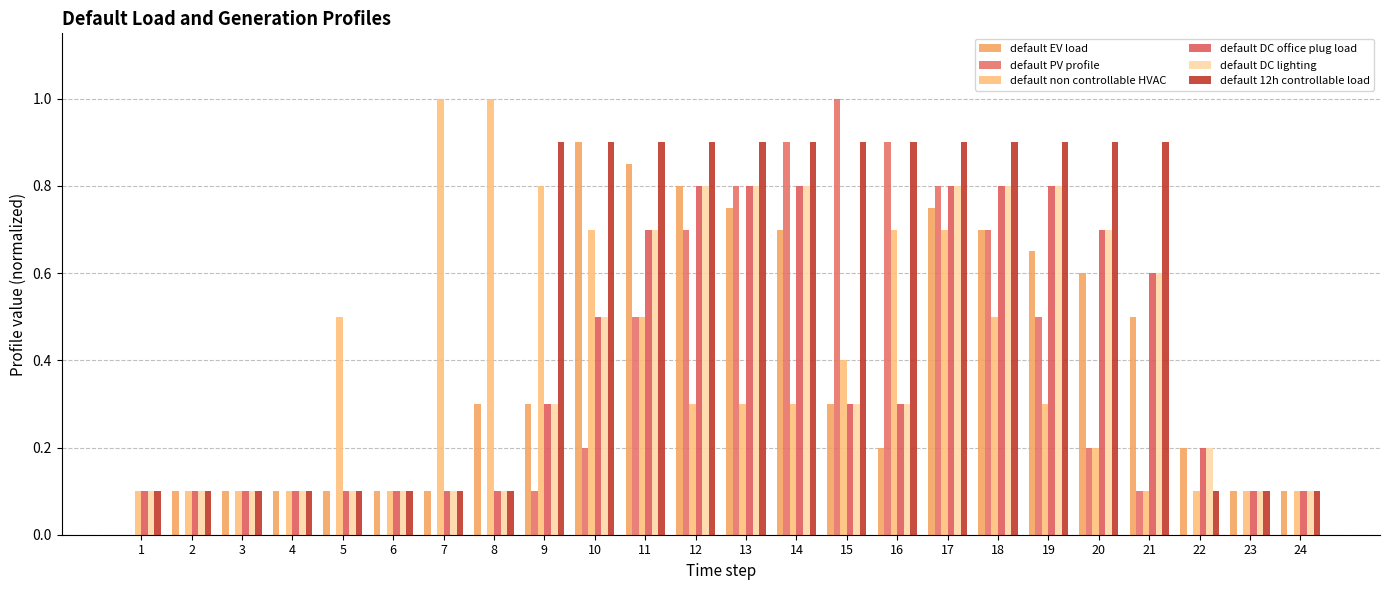

Reading left to right, what are all the values shown in this chart?

default EV load: 0.0	0.1	0.1	0.1	0.1	0.1	0.1	0.3	0.3	0.9	0.8	0.8	0.8	0.7	0.3	0.2	0.8	0.7	0.7	0.6	0.5	0.2	0.1	0.1
default PV profile: 0.0	0.0	0.0	0.0	0.0	0.0	0.0	0.0	0.1	0.2	0.5	0.7	0.8	0.9	1.0	0.9	0.8	0.7	0.5	0.2	0.1	0.0	0.0	0.0
default non controllable HVAC: 0.1	0.1	0.1	0.1	0.5	0.1	1.0	1.0	0.8	0.7	0.5	0.3	0.3	0.3	0.4	0.7	0.7	0.5	0.3	0.2	0.1	0.1	0.1	0.1
default DC office plug load: 0.1	0.1	0.1	0.1	0.1	0.1	0.1	0.1	0.3	0.5	0.7	0.8	0.8	0.8	0.3	0.3	0.8	0.8	0.8	0.7	0.6	0.2	0.1	0.1
default DC lighting: 0.1	0.1	0.1	0.1	0.1	0.1	0.1	0.1	0.3	0.5	0.7	0.8	0.8	0.8	0.3	0.3	0.8	0.8	0.8	0.7	0.6	0.2	0.1	0.1
default 12h controllable load: 0.1	0.1	0.1	0.1	0.1	0.1	0.1	0.1	0.9	0.9	0.9	0.9	0.9	0.9	0.9	0.9	0.9	0.9	0.9	0.9	0.9	0.1	0.1	0.1